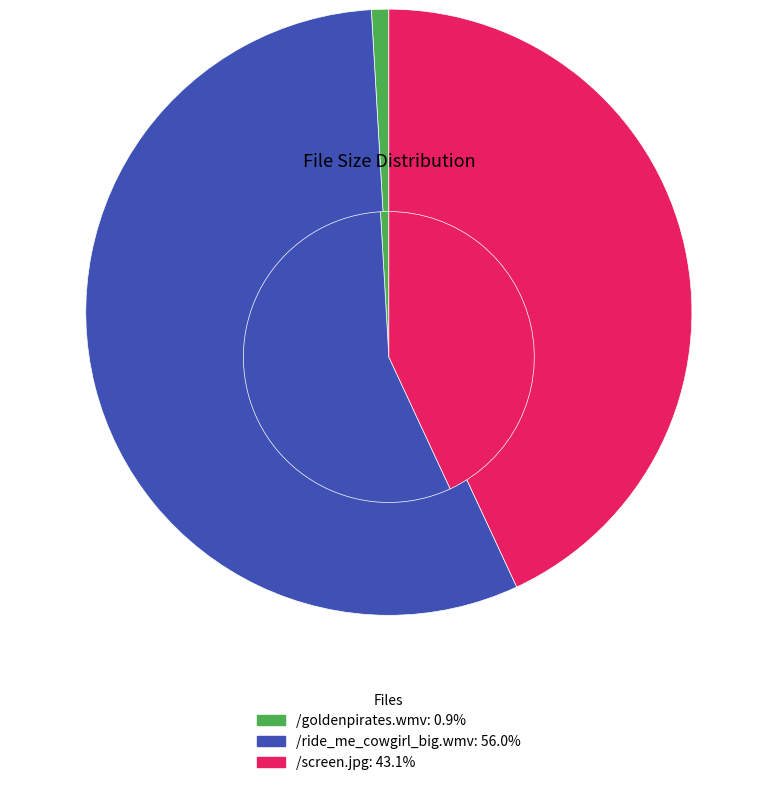

To the nearest percent, what is the difference between the largest and smallest slice percentages?

55%